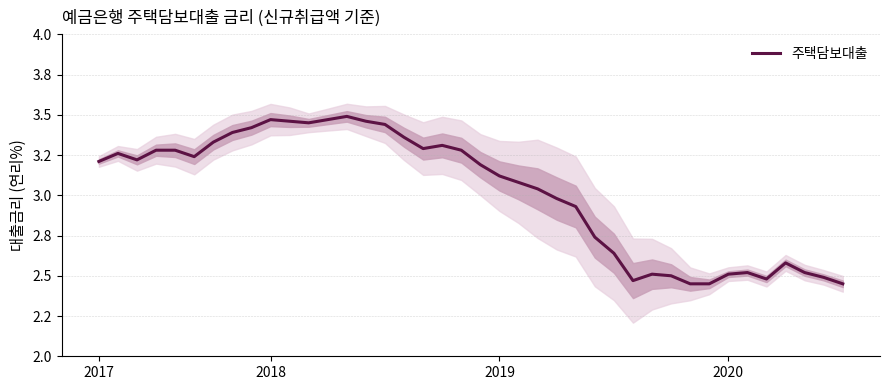

Which has a higher value, 11 or 25?

11